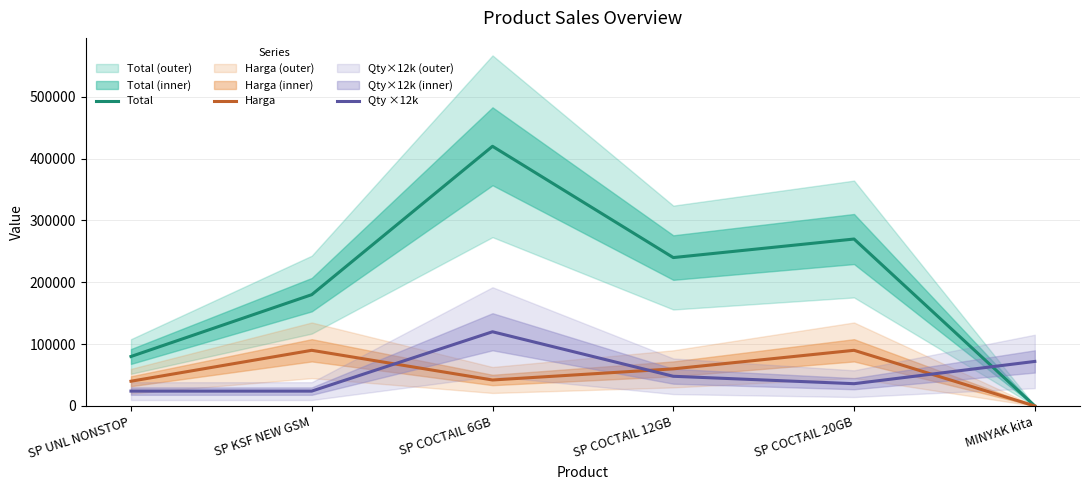

Is it true that Qty ×12k equals 120000 at SP COCTAIL 6GB?

True